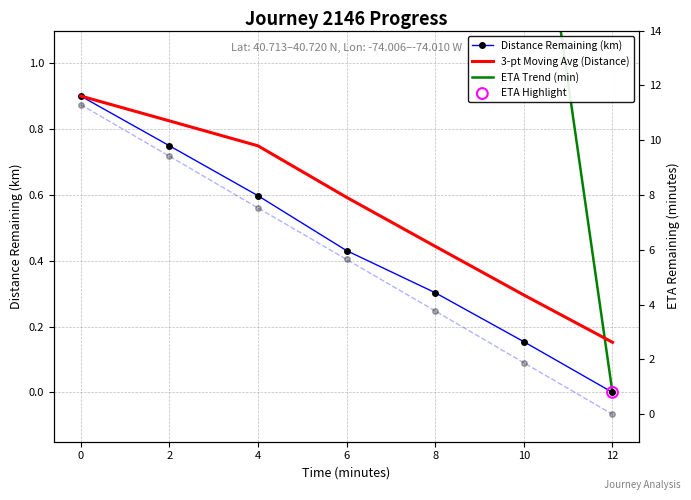

Which series reaches the maximum Y coordinate?

eta_remaining_minutes